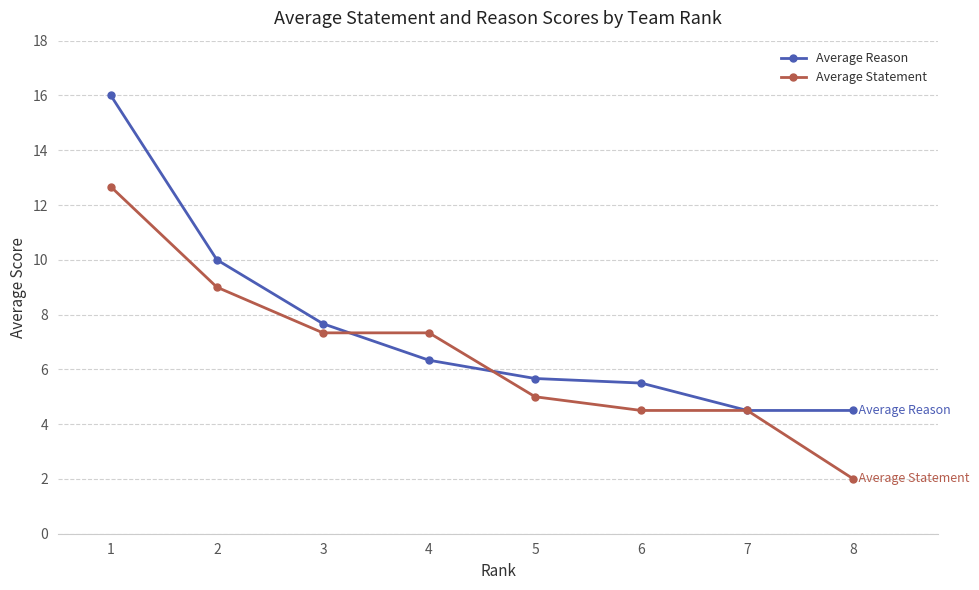

Which series changed the most between 1 and 5?

Average Reason